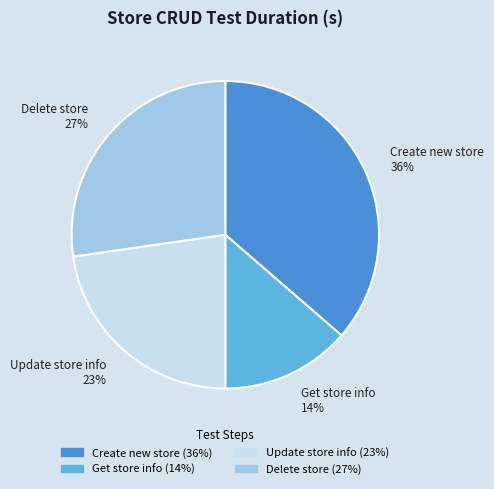

Count the number of slices in the pie.

4